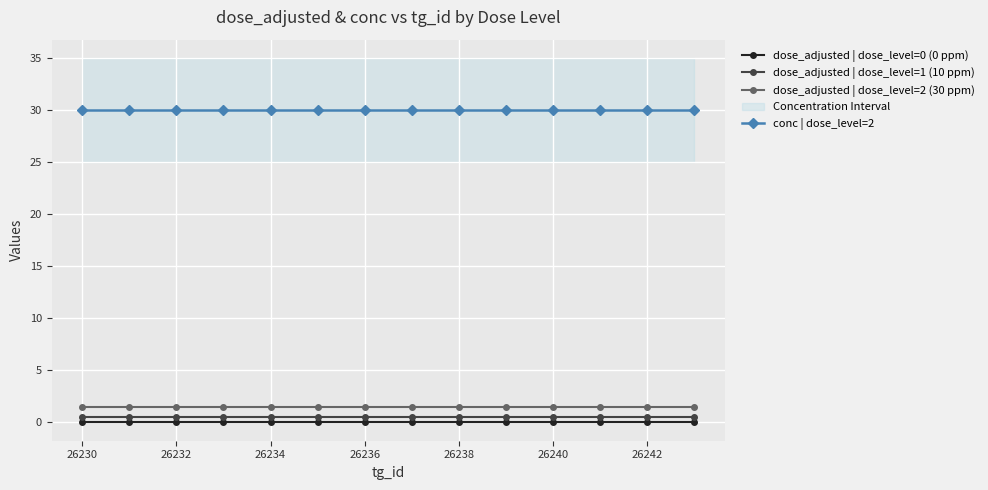

Does the chart display data point markers on the line(s)?

Yes